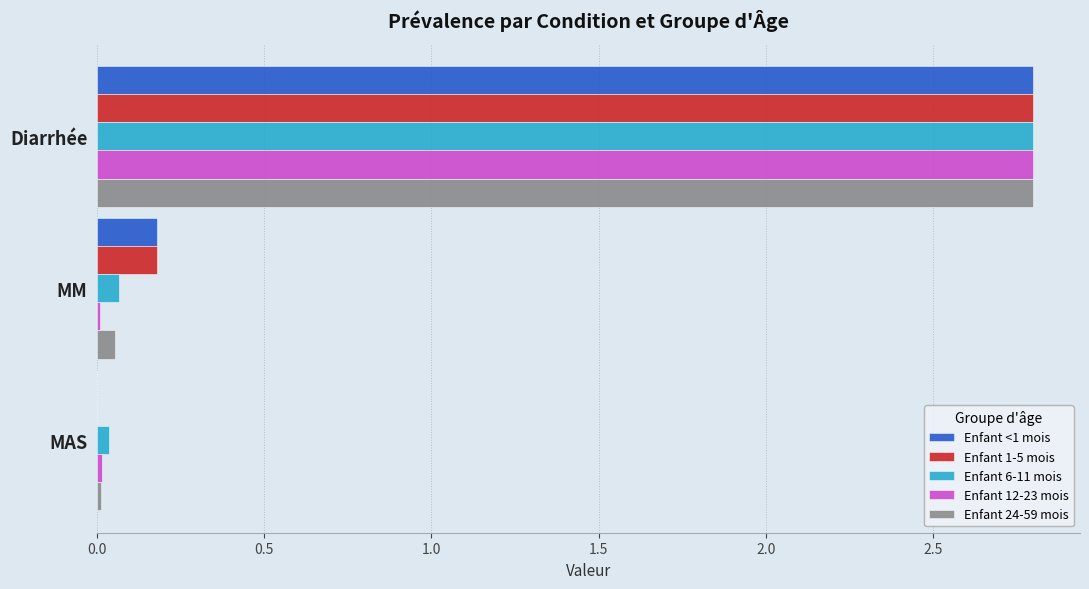

What is the maximum value for Enfant 24-59 mois?

2.8